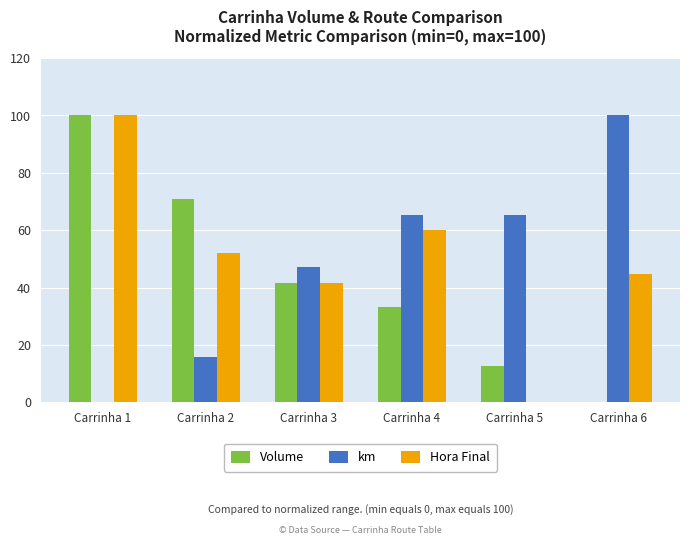

How many positive values does the Hora Final series have?

5